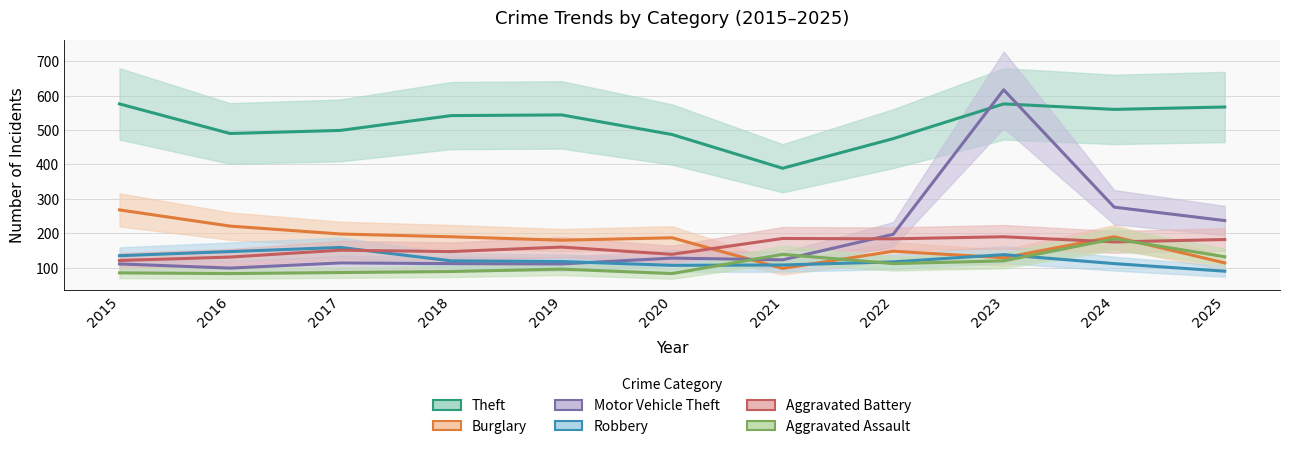

Does the chart display data point markers on the line(s)?

No